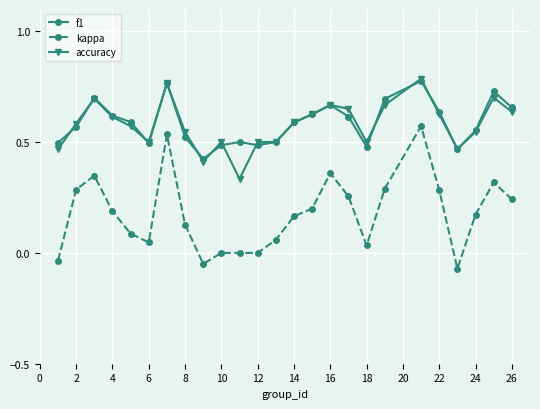

True or false: f1 has more than 0 interior local peaks.

True